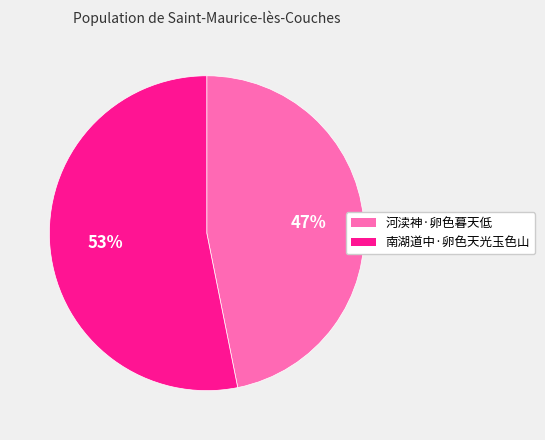

Which slice is the smallest?

河渎神·卵色暮天低